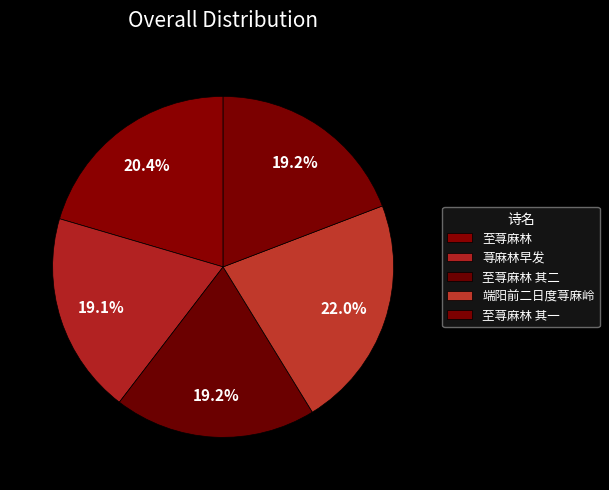

How many slices are in this pie chart?

5